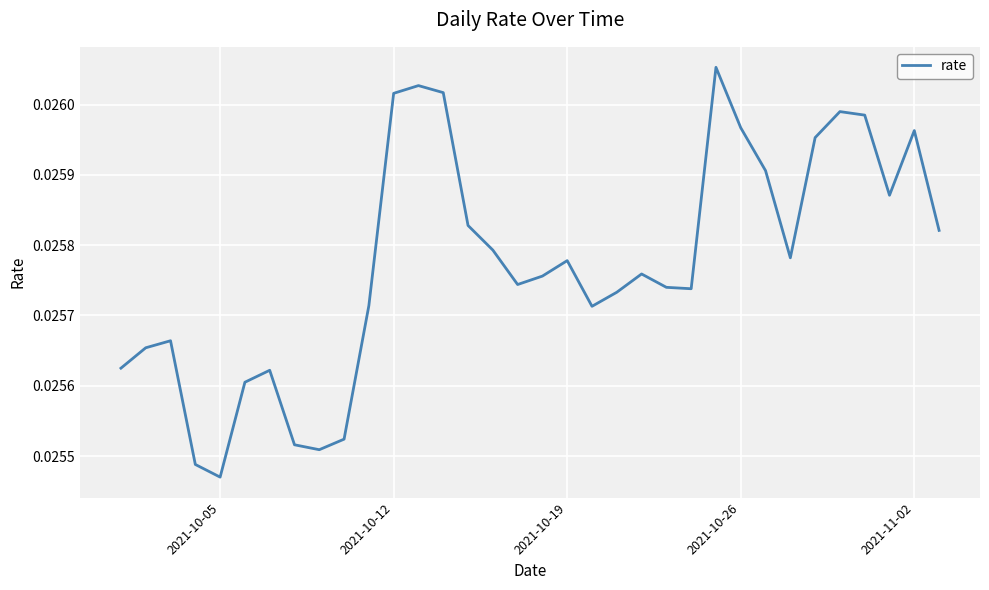

Does the chart have visible grid lines?

Yes